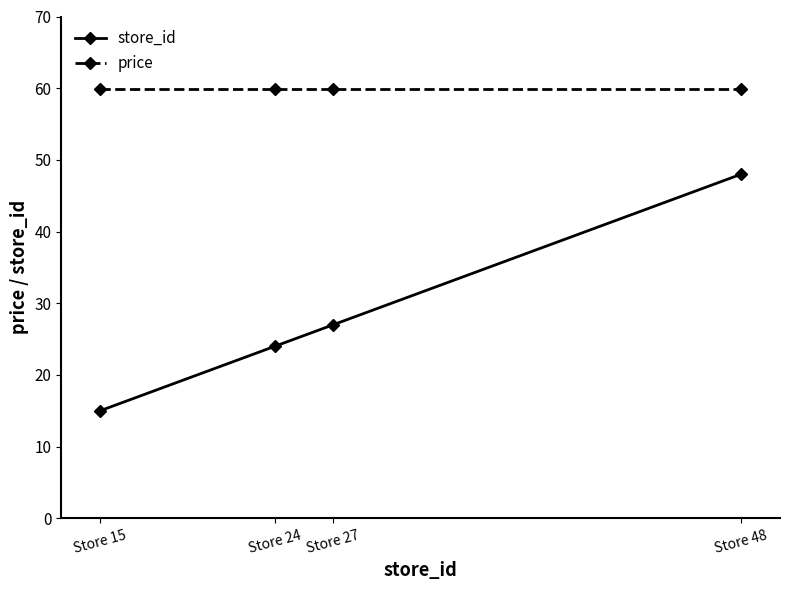

True or false: price and store_id intersect in this chart.

False